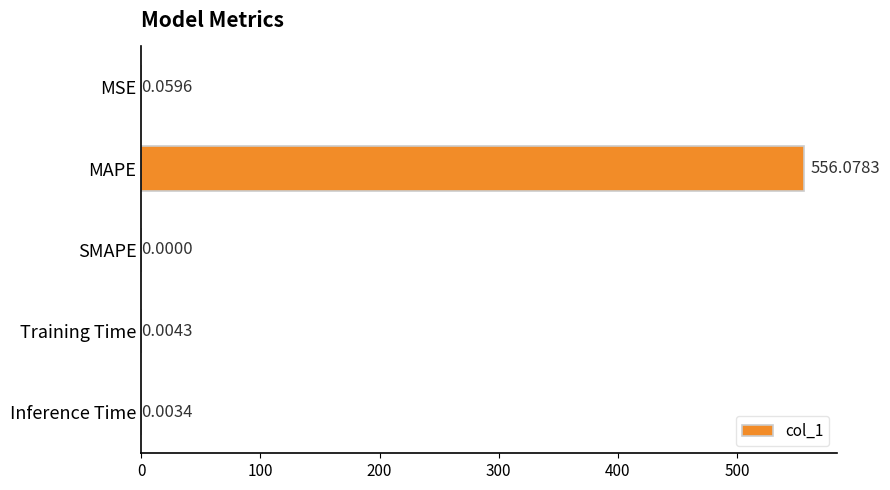

Count the number of values greater than 0.

4